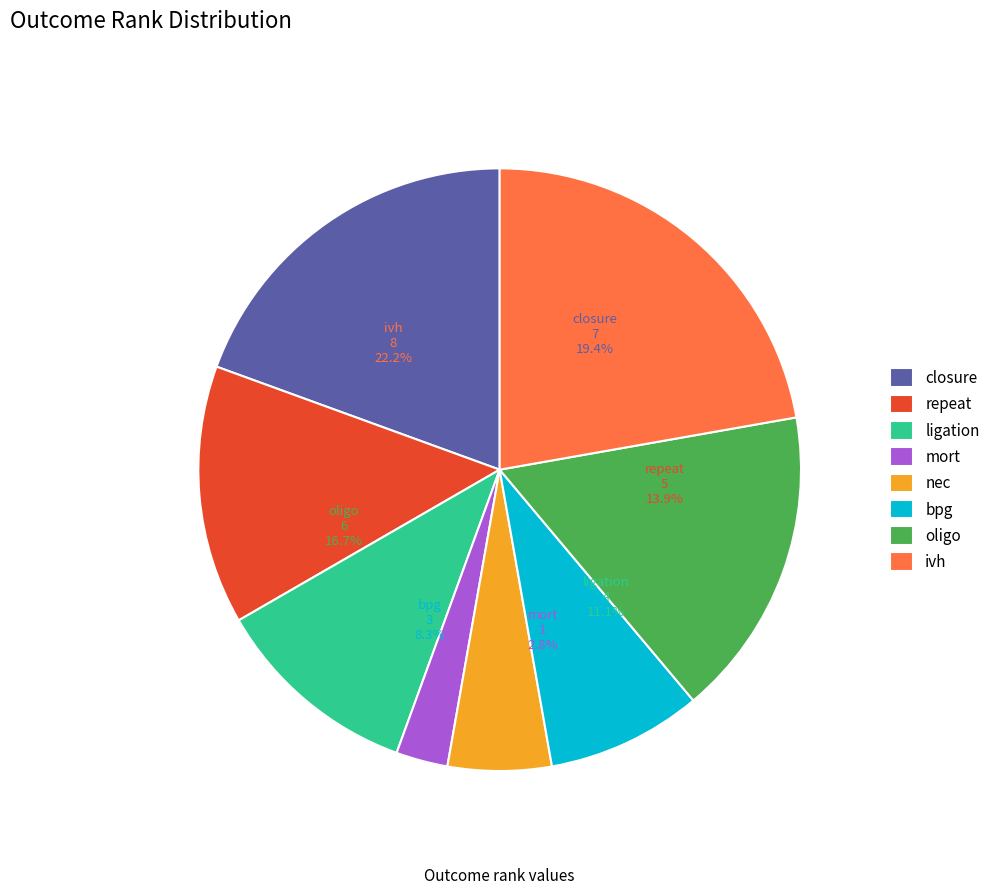

Which slice is the smallest?

mort